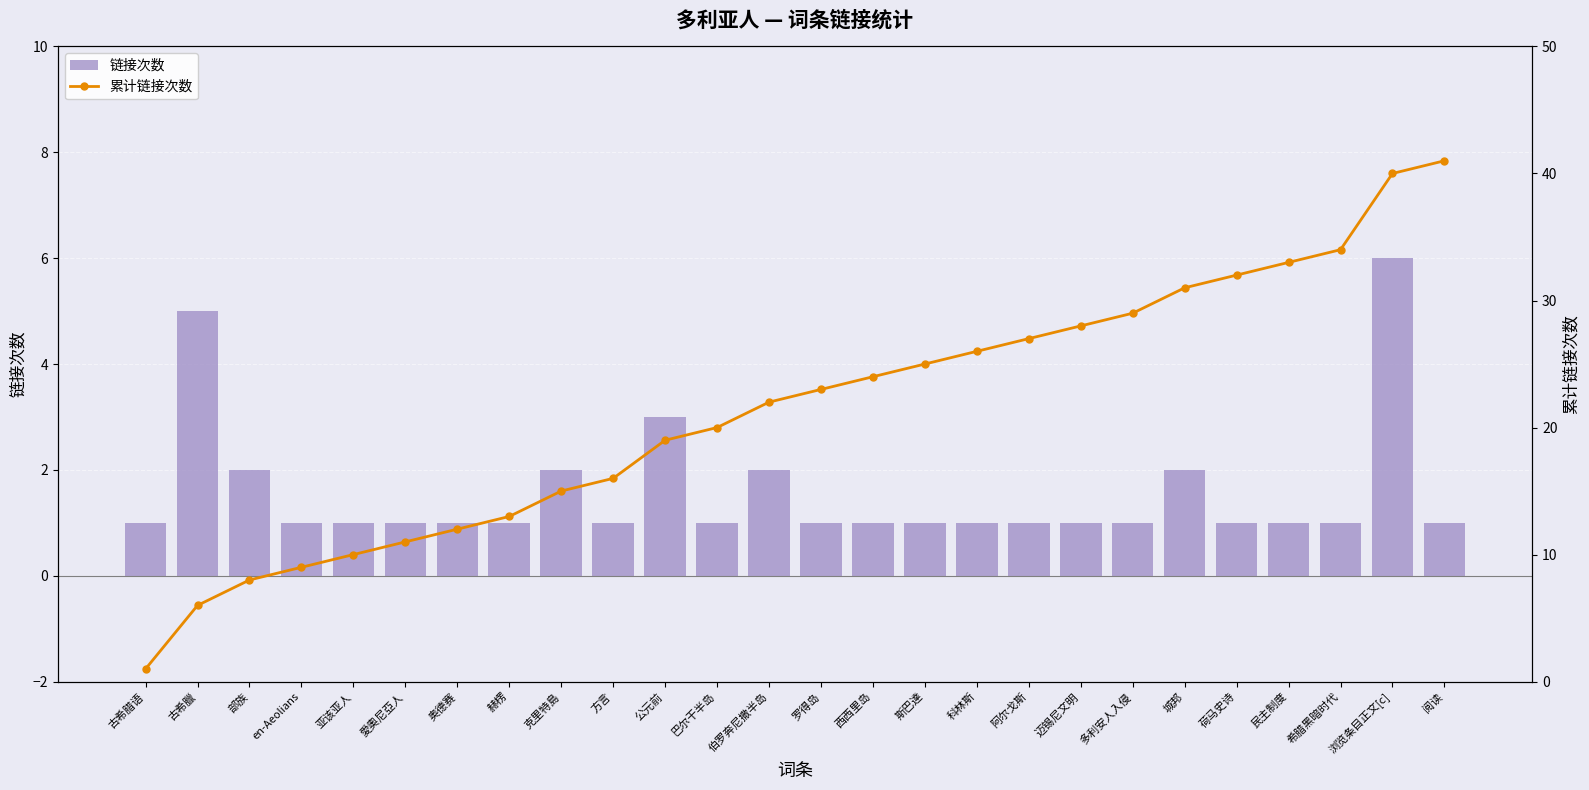

Count the number of data series in this chart.

2